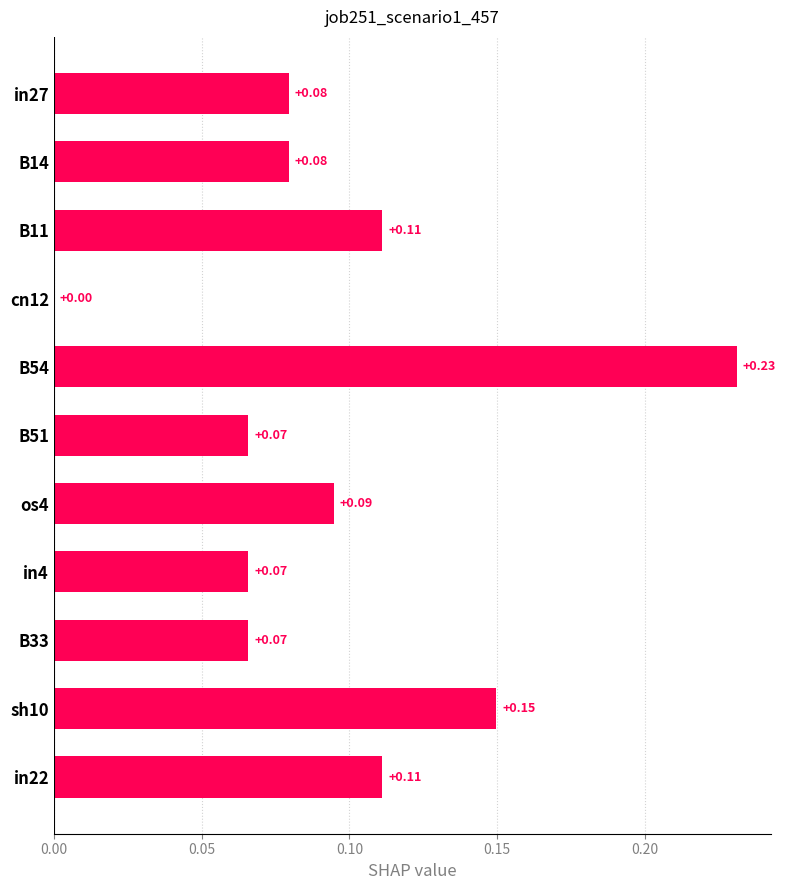

Does the chart contain stacked bars?

No